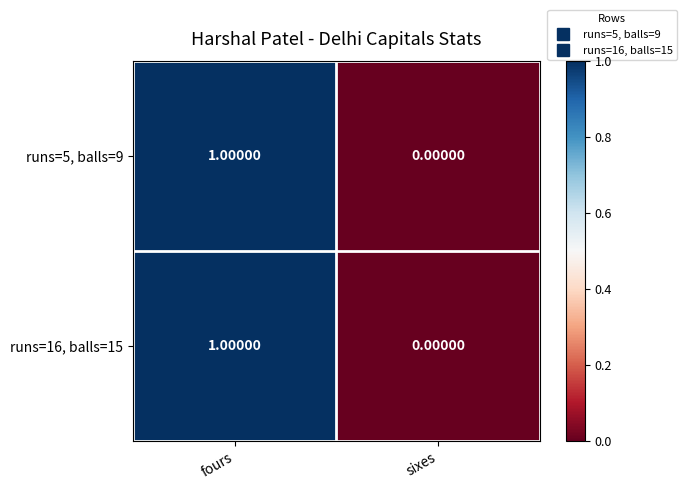

Rank the categories by runs=16, balls=15 value from lowest to highest.

sixes, fours